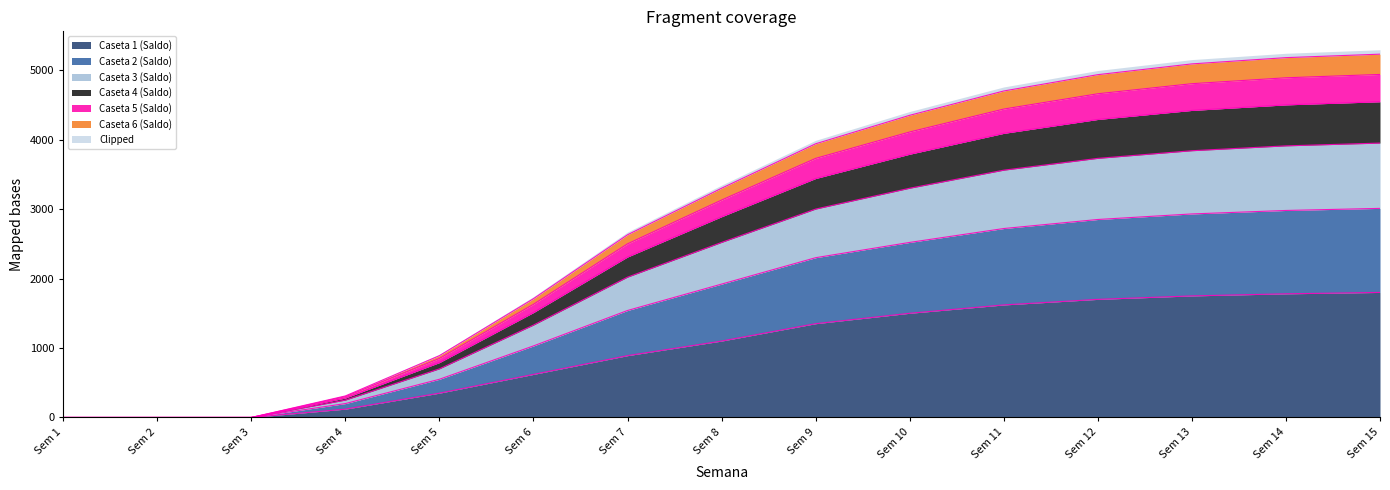

True or false: Caseta 5 (Saldo) and Caseta 6 (Saldo) intersect in this chart.

False